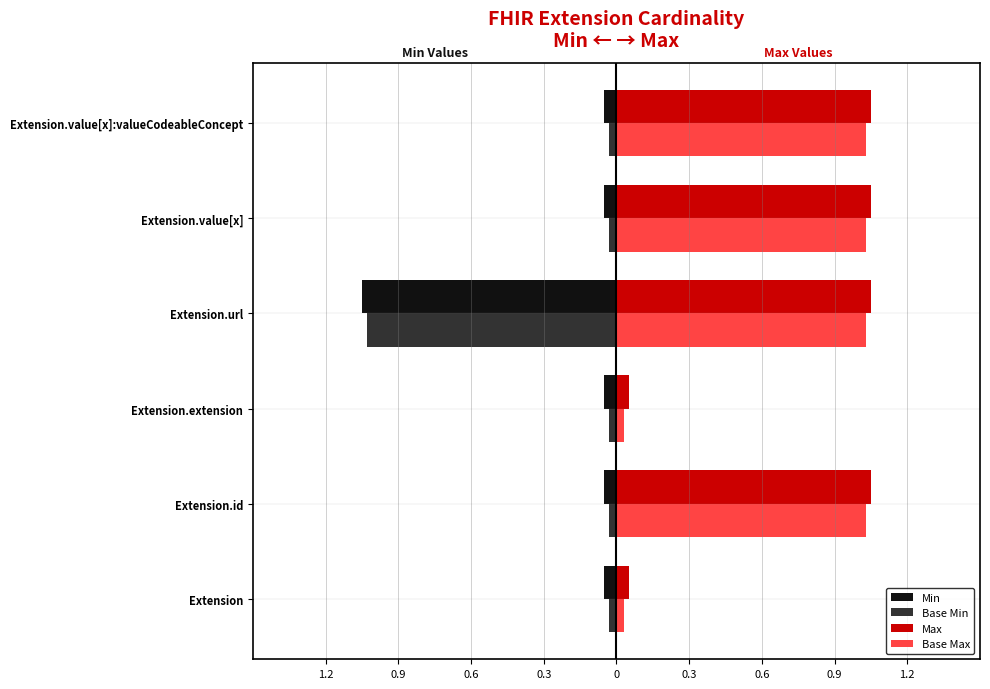

What are all the series names shown in the legend?

Min, Base Min, Max, Base Max